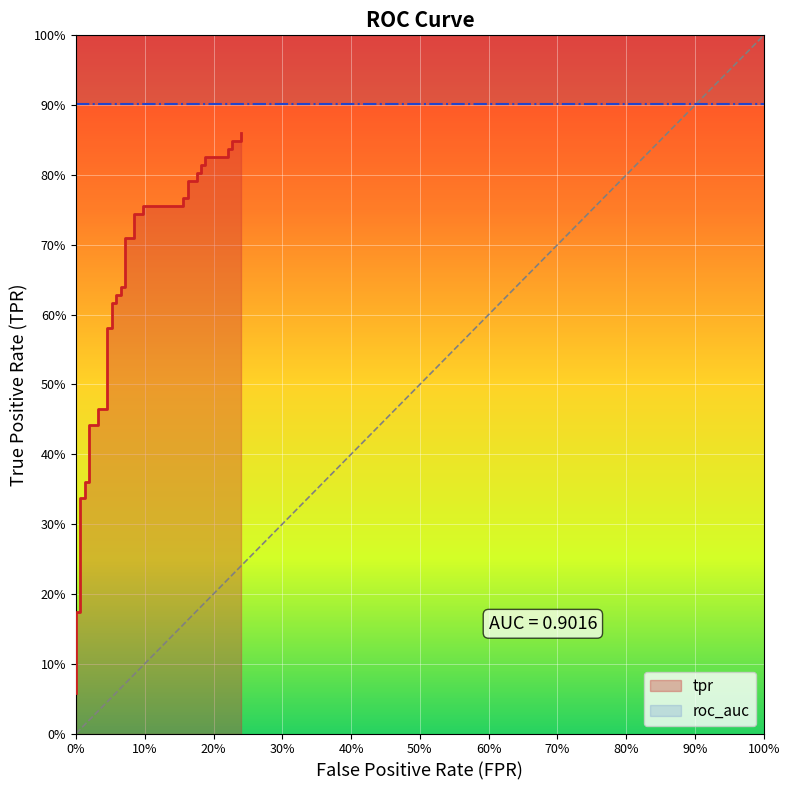

True or false: the data has more than 0 interior local peaks.

False